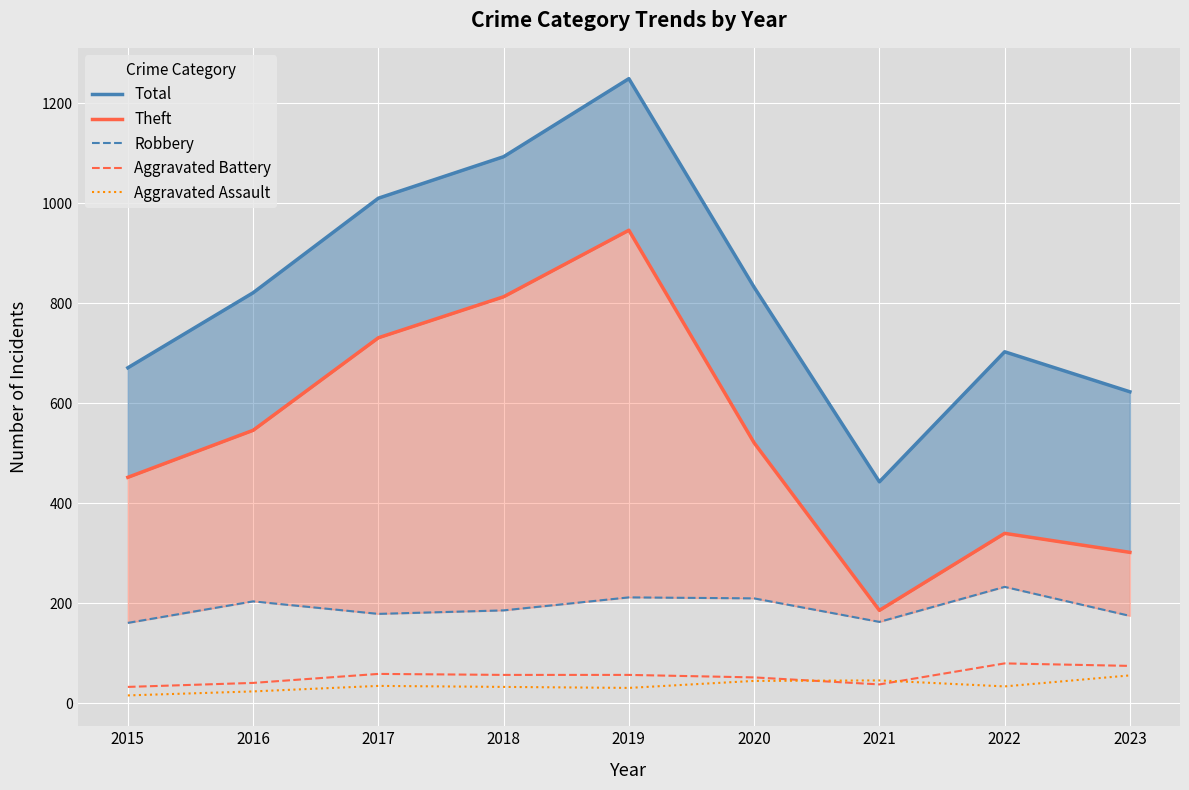

True or false: Aggravated Battery and Theft cross at least once.

False